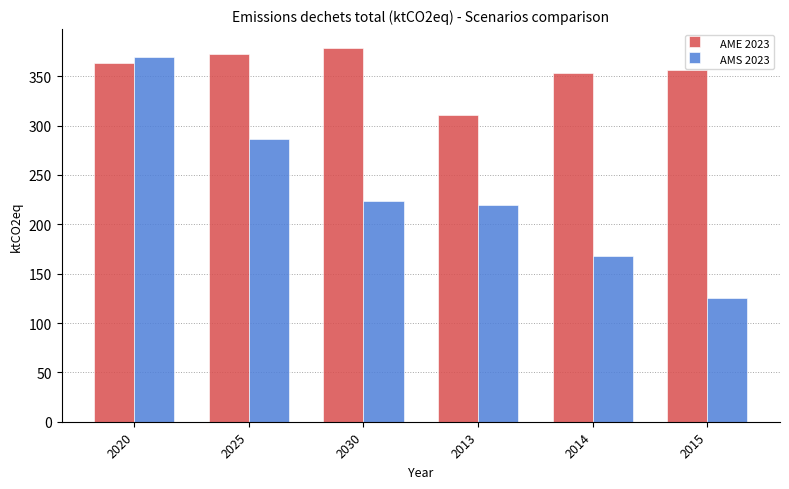

At 2015, list the series in order from smallest to largest.

AMS 2023, AME 2023